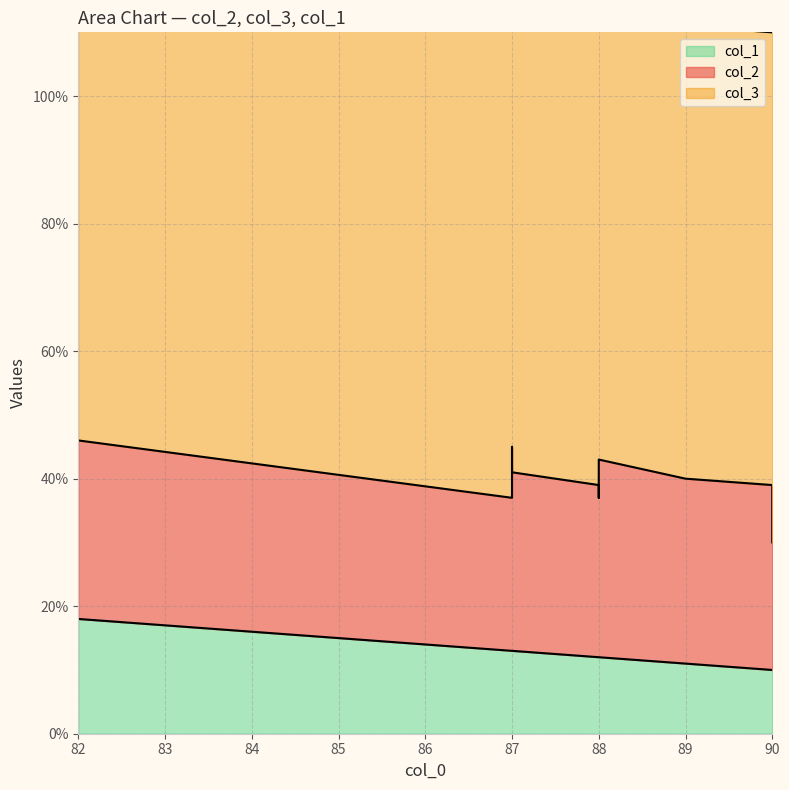

What are all the series names shown in the legend?

col_2, col_3, col_1